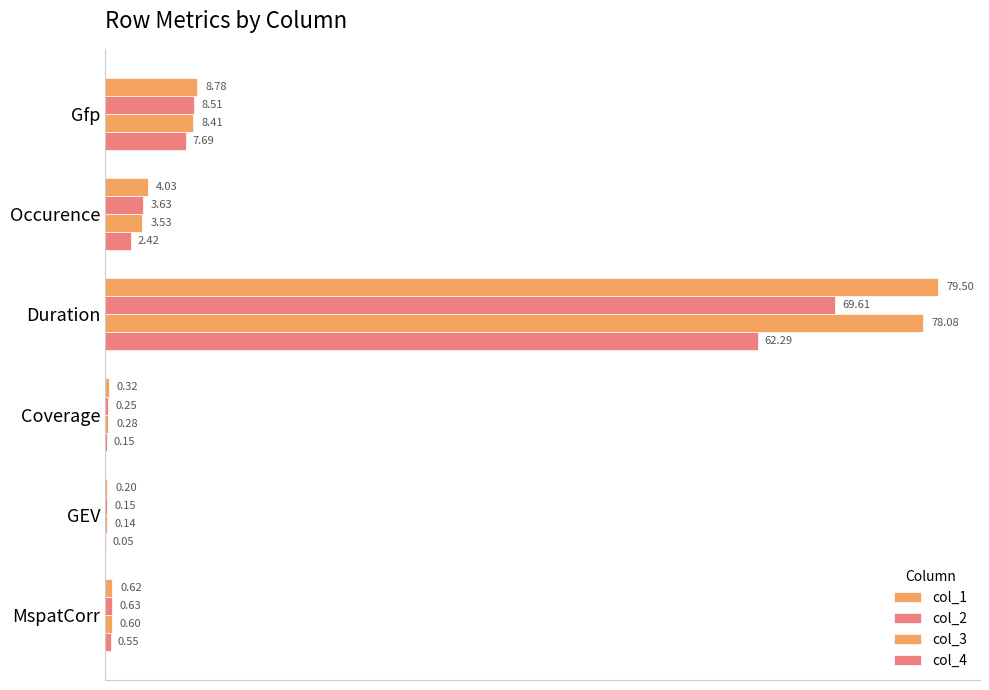

What is the maximum value shown in the chart?

79.5